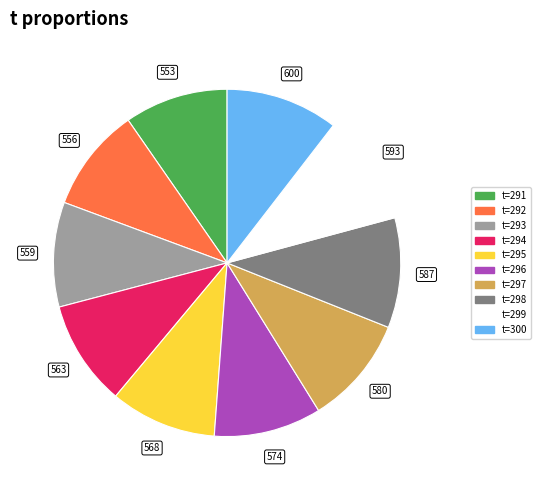

The t=296 slice represents 10% of the pie. True or false?

True